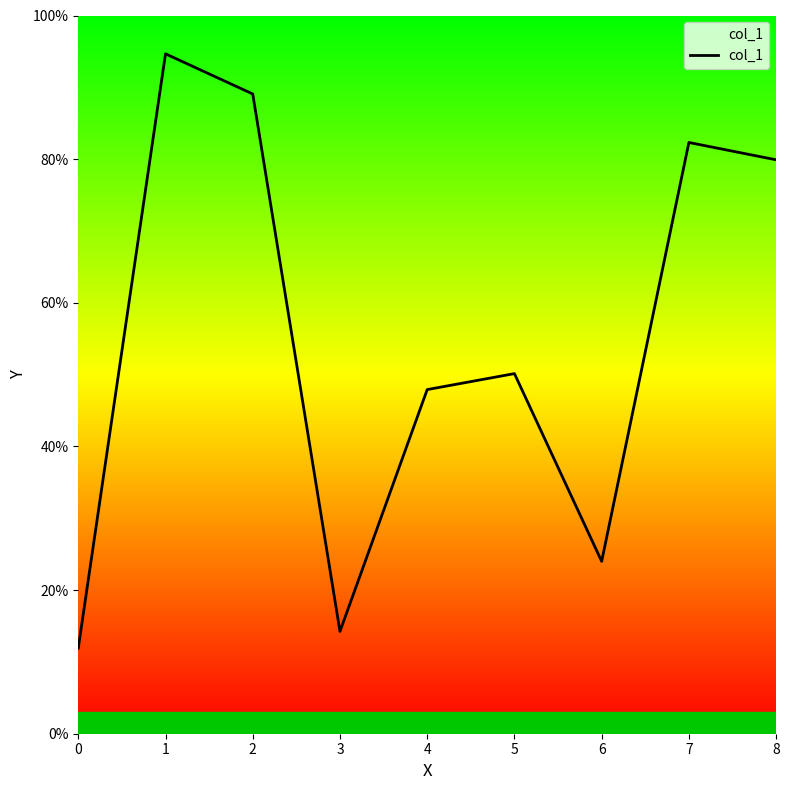

What is the maximum value shown in the chart?

0.9